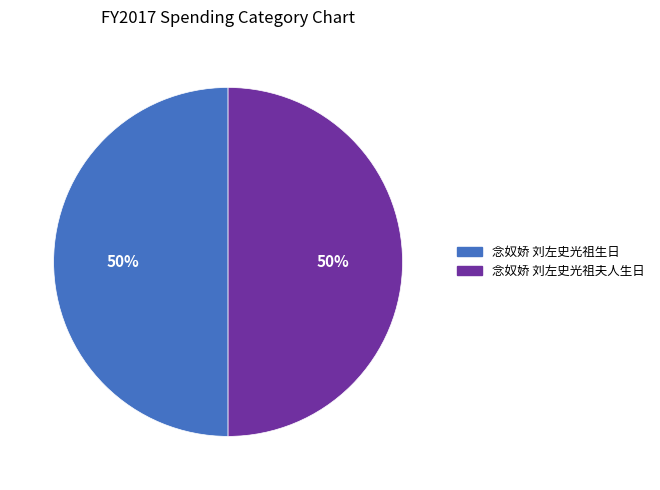

What percentage is the 念奴娇 刘左史光祖夫人生日 slice, to the nearest percent?

50%